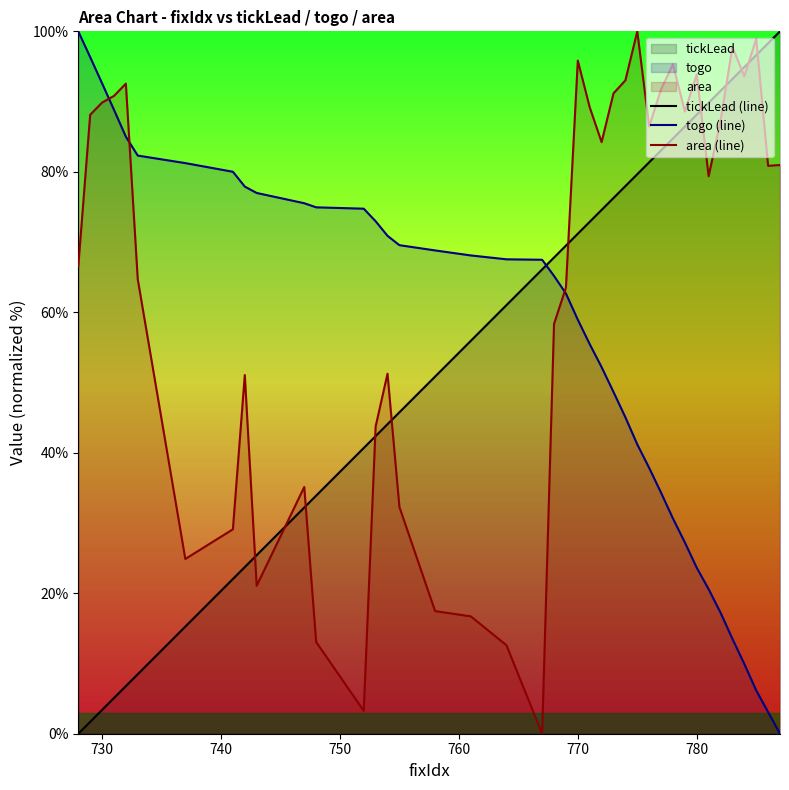

How many lines are shown in the chart?

3